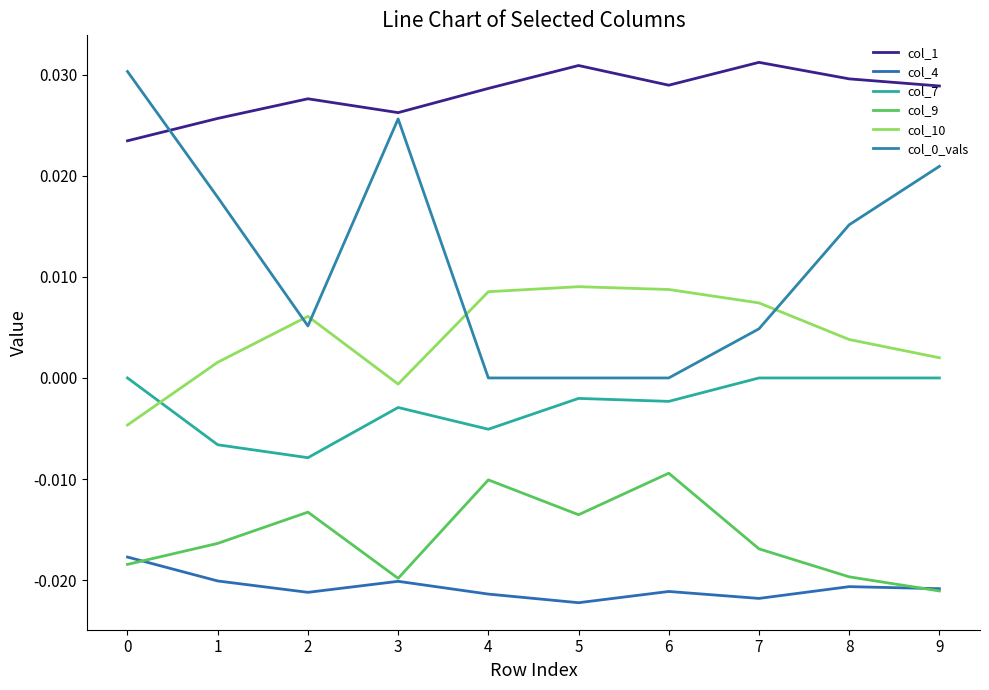

How many lines are shown in the chart?

6